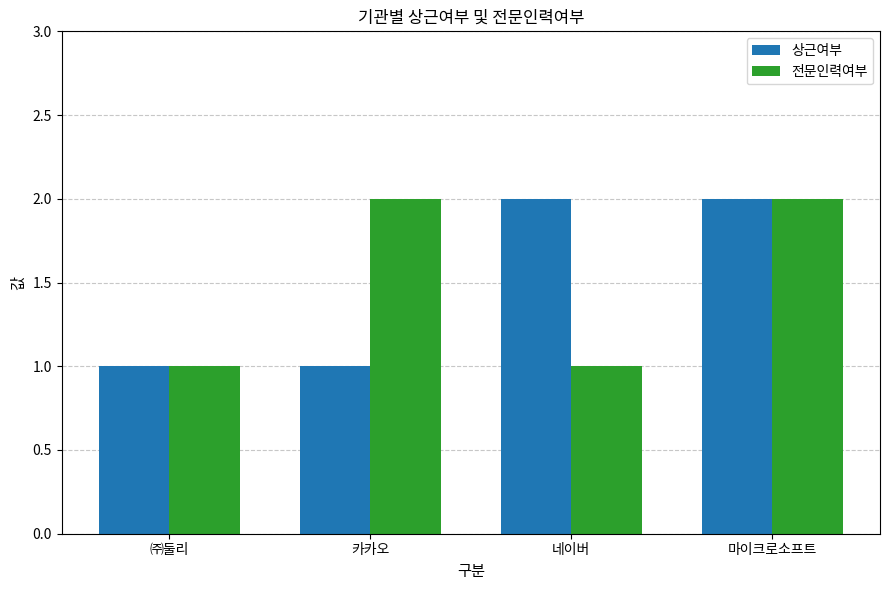

What is the difference between the maximum and minimum values in the 전문인력여부 series?

1